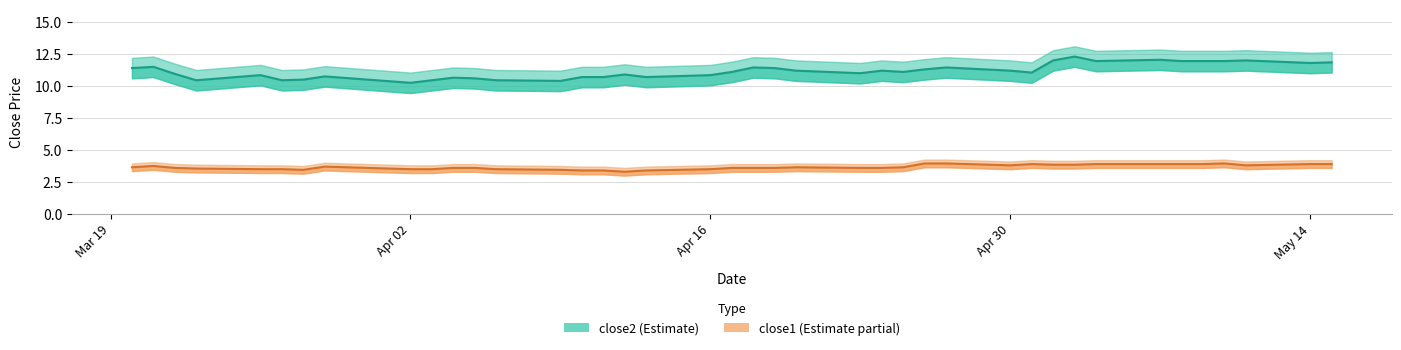

True or false: close2 has a value of 4.0 at 16.

False